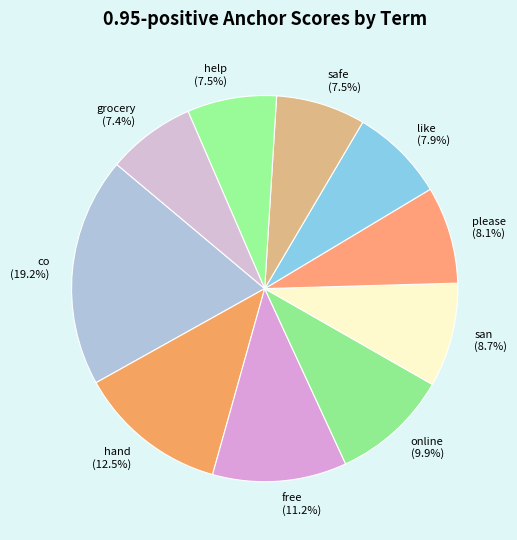

What percentage do co and safe together represent?

26.7%